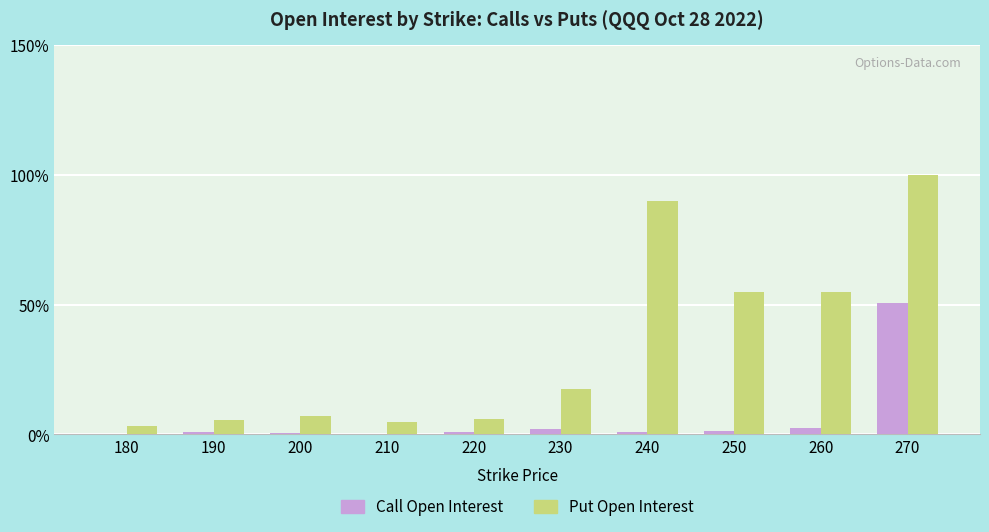

Is it true that Put Open Interest equals 5.5 at 190?

True